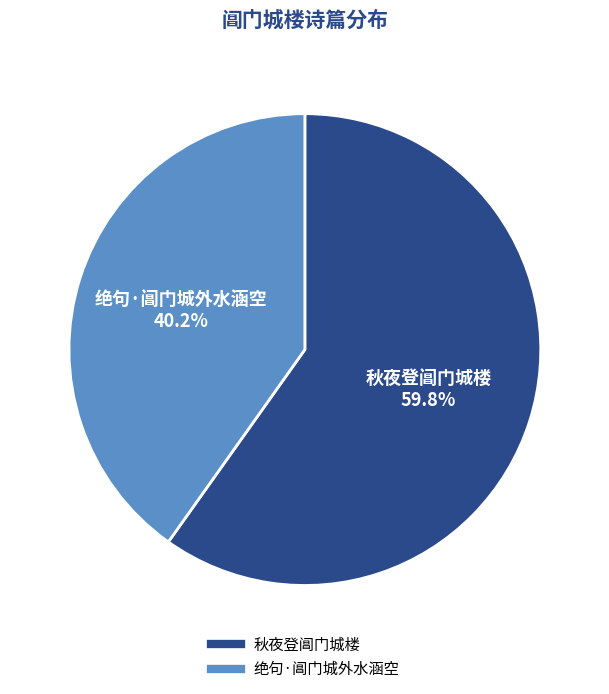

To the nearest percent, what is the difference between the largest and smallest slice percentages?

20%